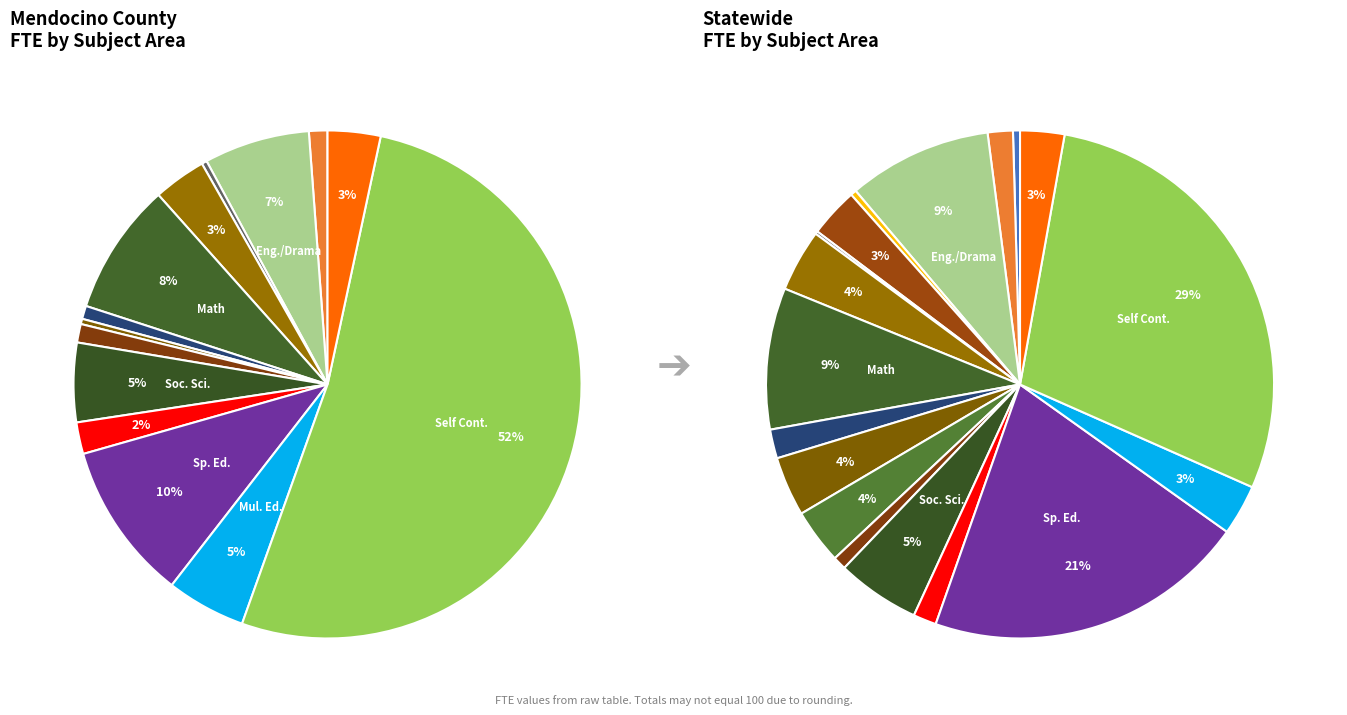

Is it true that Agr. is 1% of the pie?

False